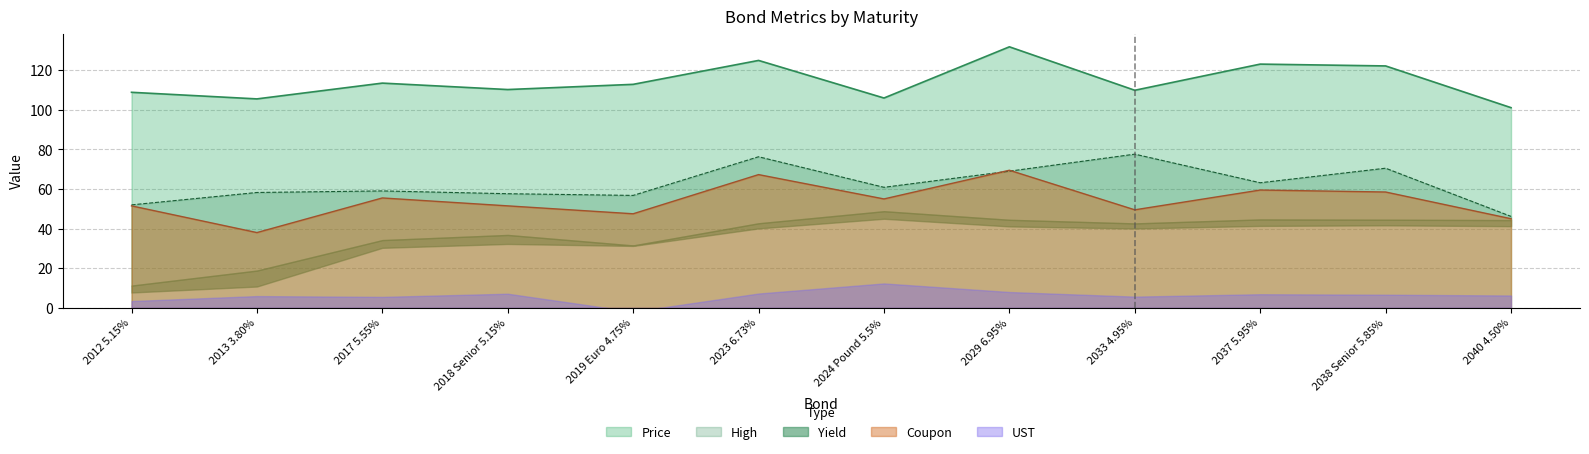

What value does the High series have at 2013 3.80%?

58.3